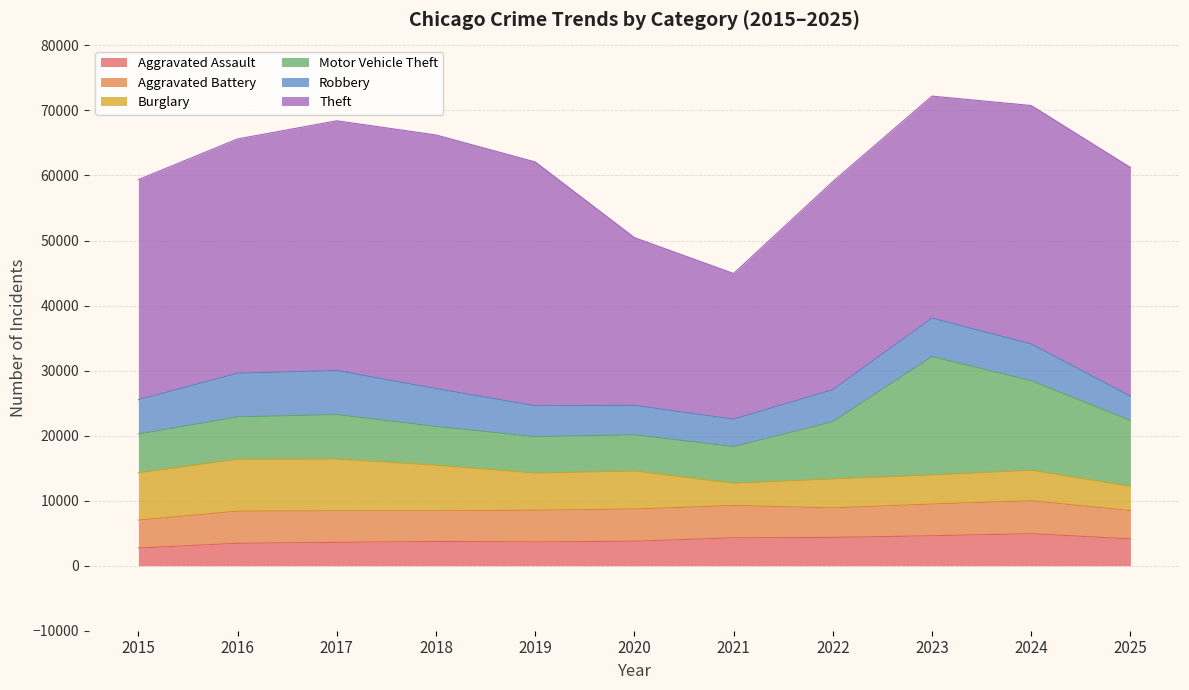

Which series has the widest spread of values?

Theft